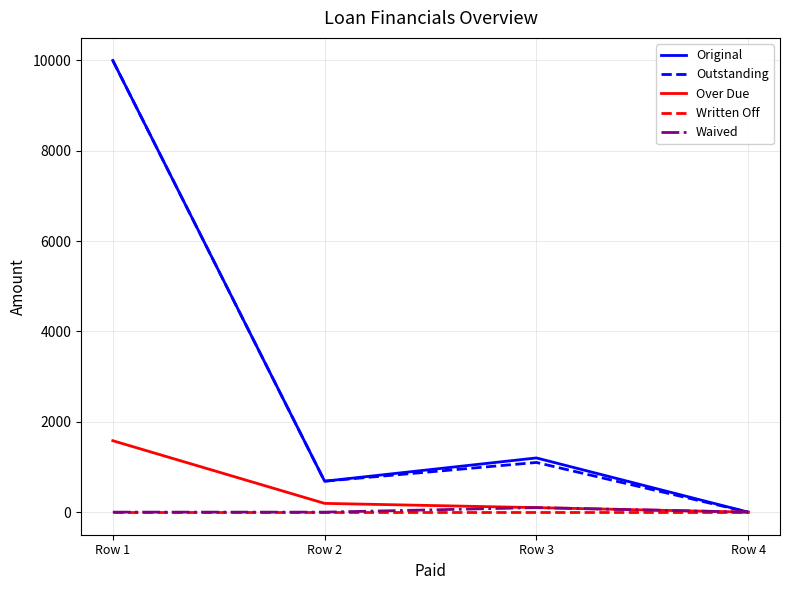

The value of Original at Row 3 is 1652.9. True or false?

False